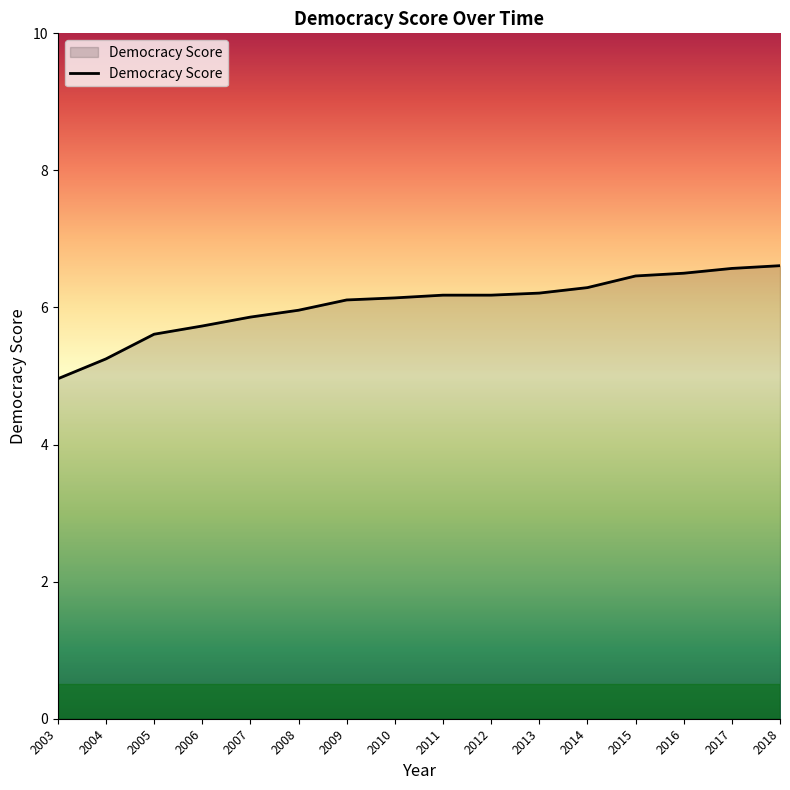

At which category does the chart reach its minimum across all series?

2003